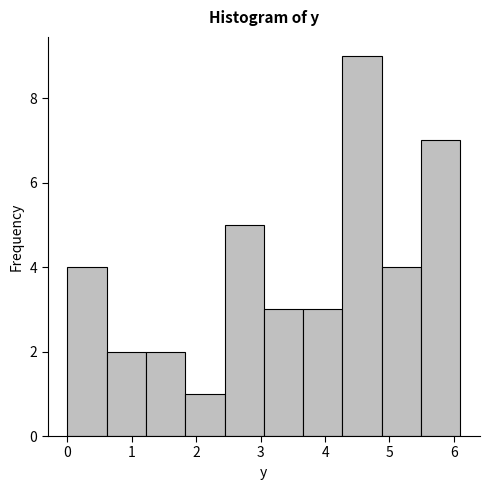

How tall is the bar that spans 3.05 to 3.66 on the x-axis? Neither the bar edges nor the heights are printed on the chart, so give them approximately, as read against the axes.

3